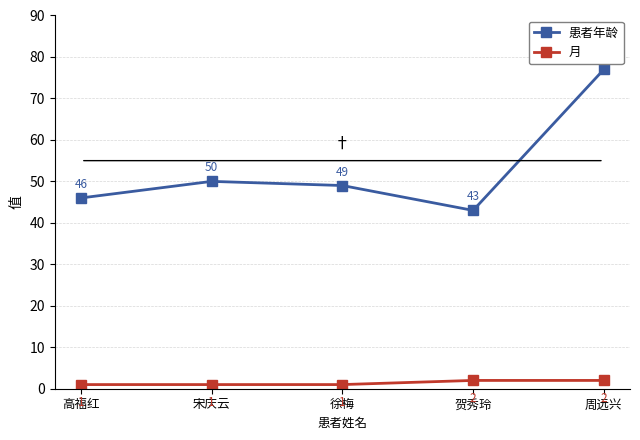

How many distinct data groups are displayed?

2